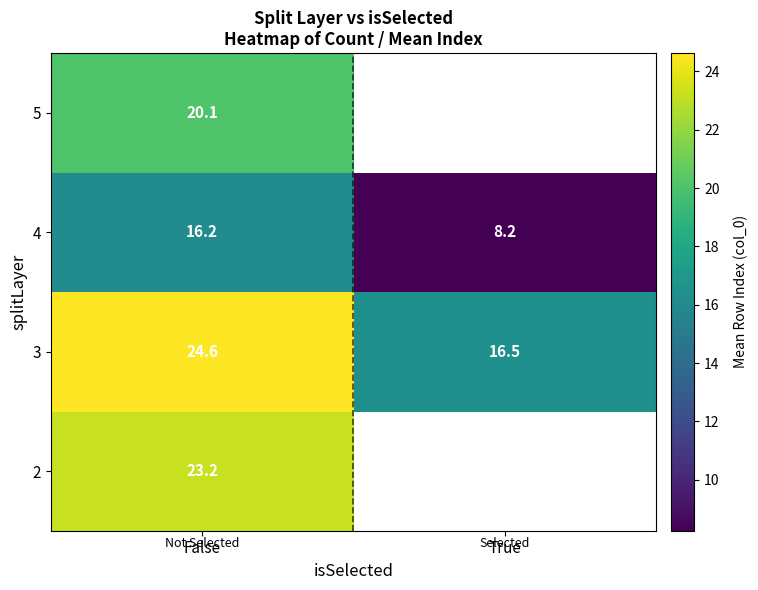

List the labels in order of 4 value, smallest first.

True, False